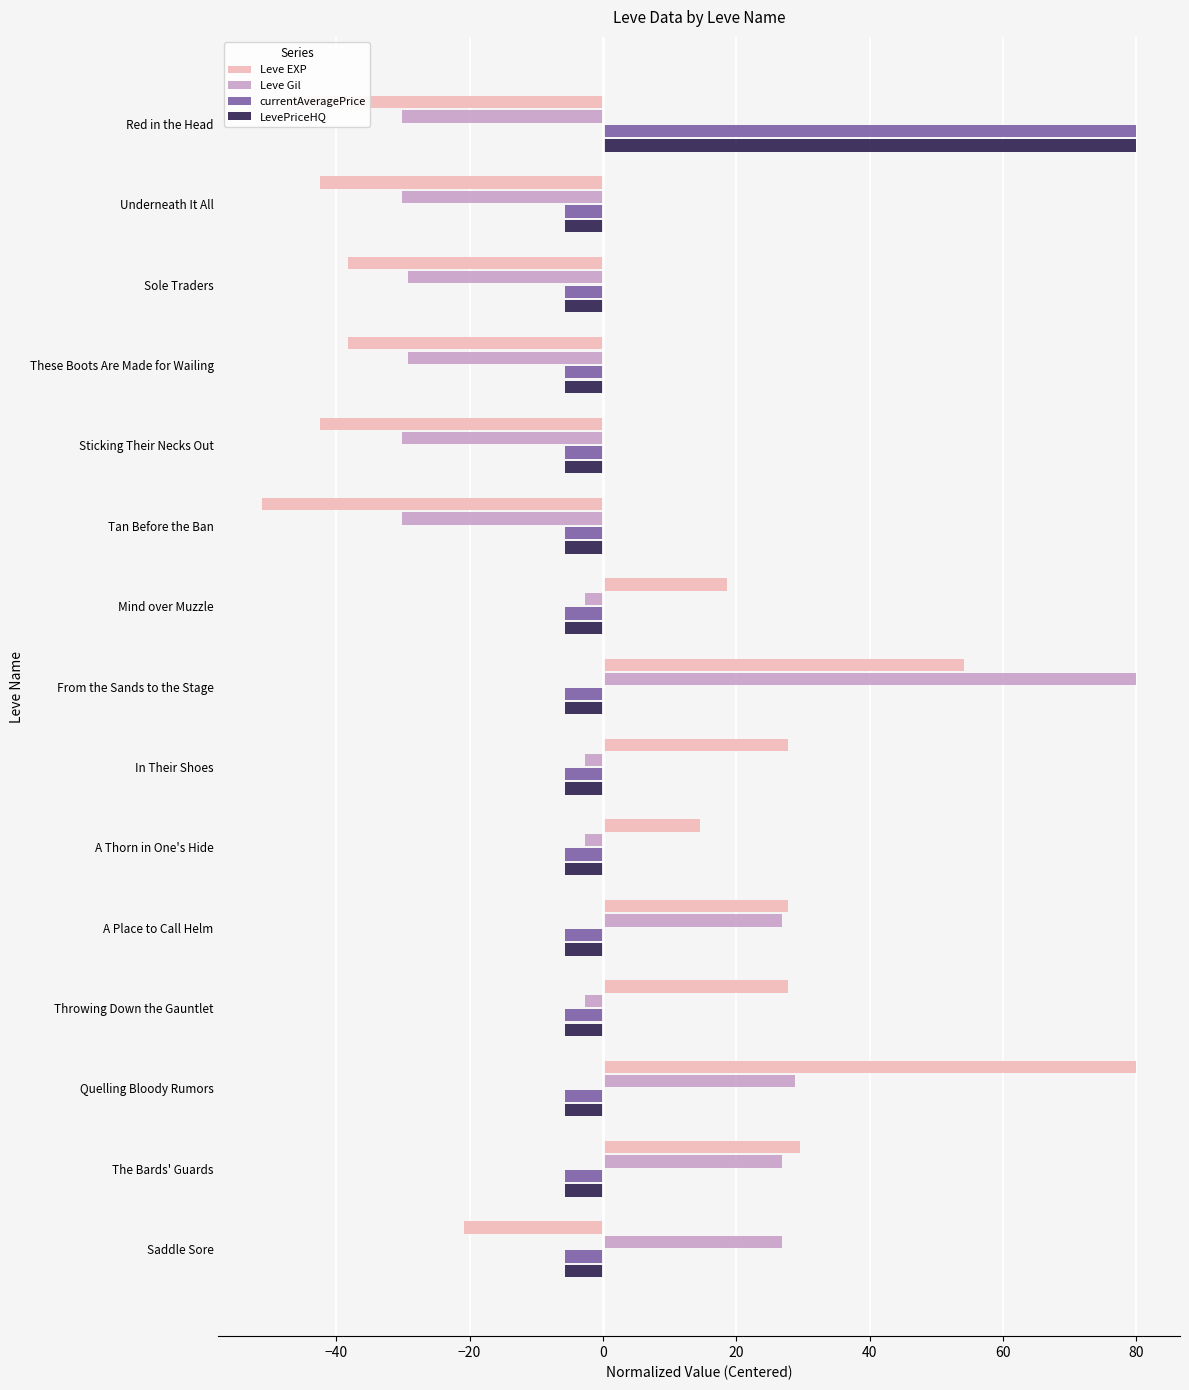

At which category is the sum across all series the highest?

From the Sands to the Stage